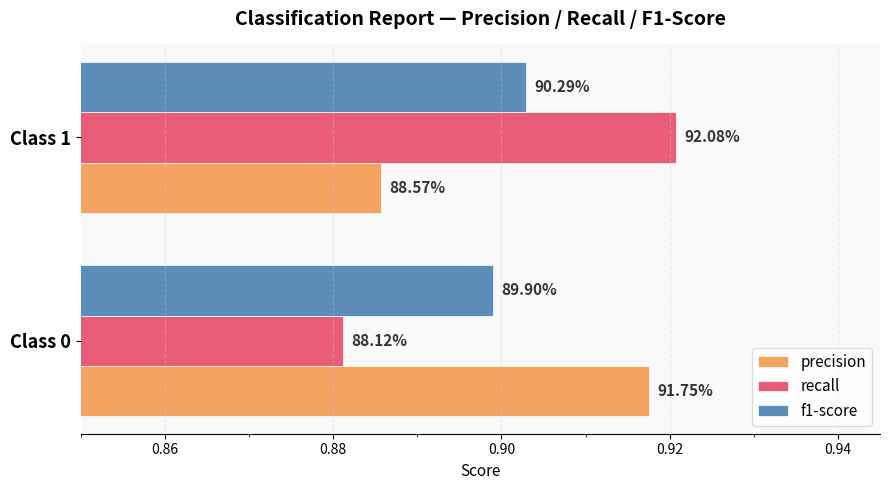

What are all the series names shown in the legend?

precision, recall, f1-score